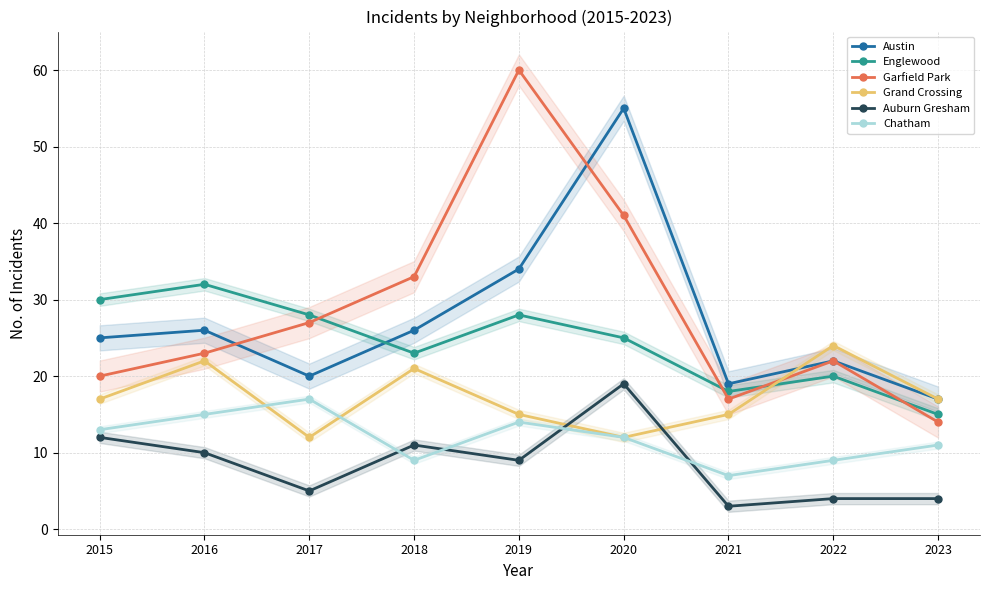

How many intersections are there between Austin and Englewood?

1